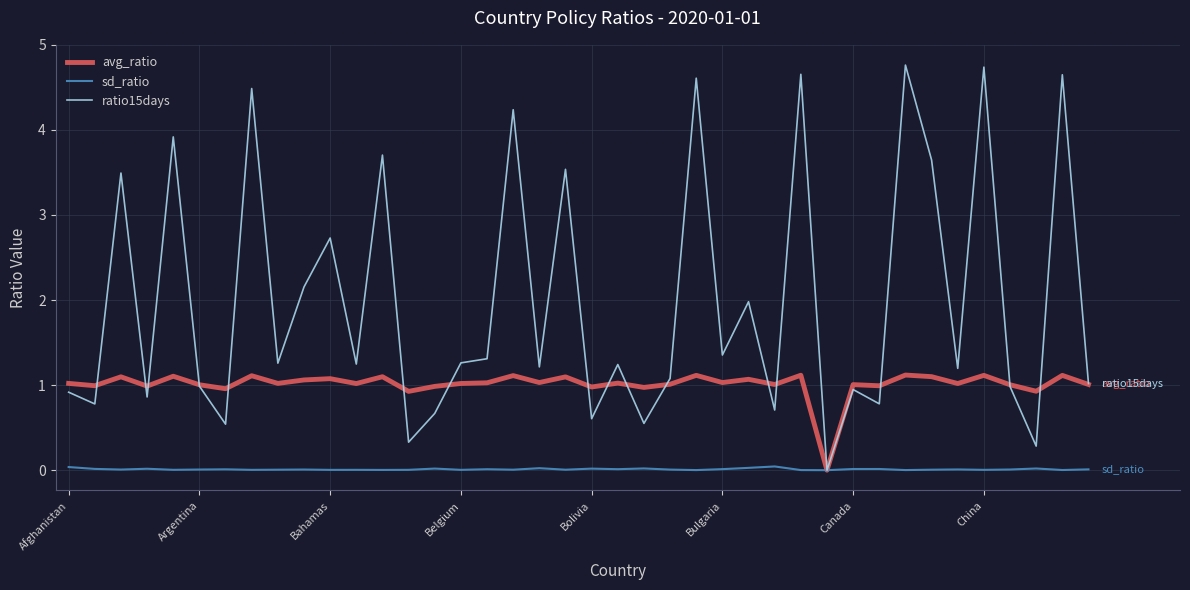

What is the highest value of the ratio15days series?

4.8